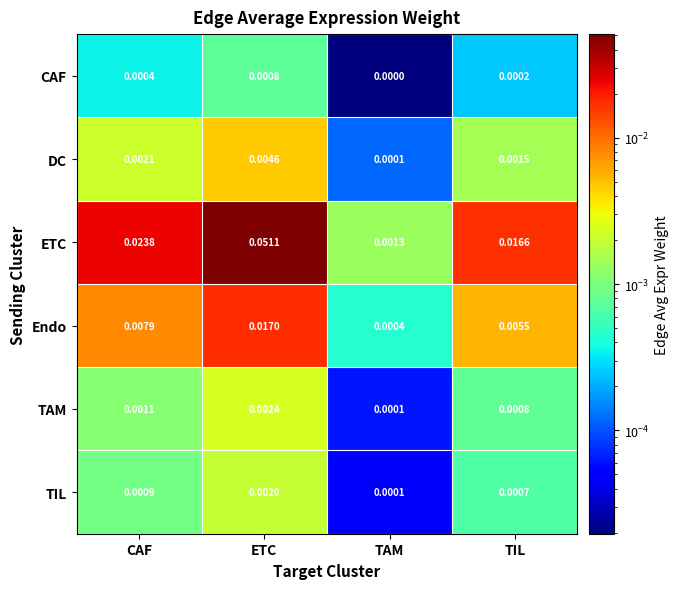

At how many categories does at least one series exceed 0?

4